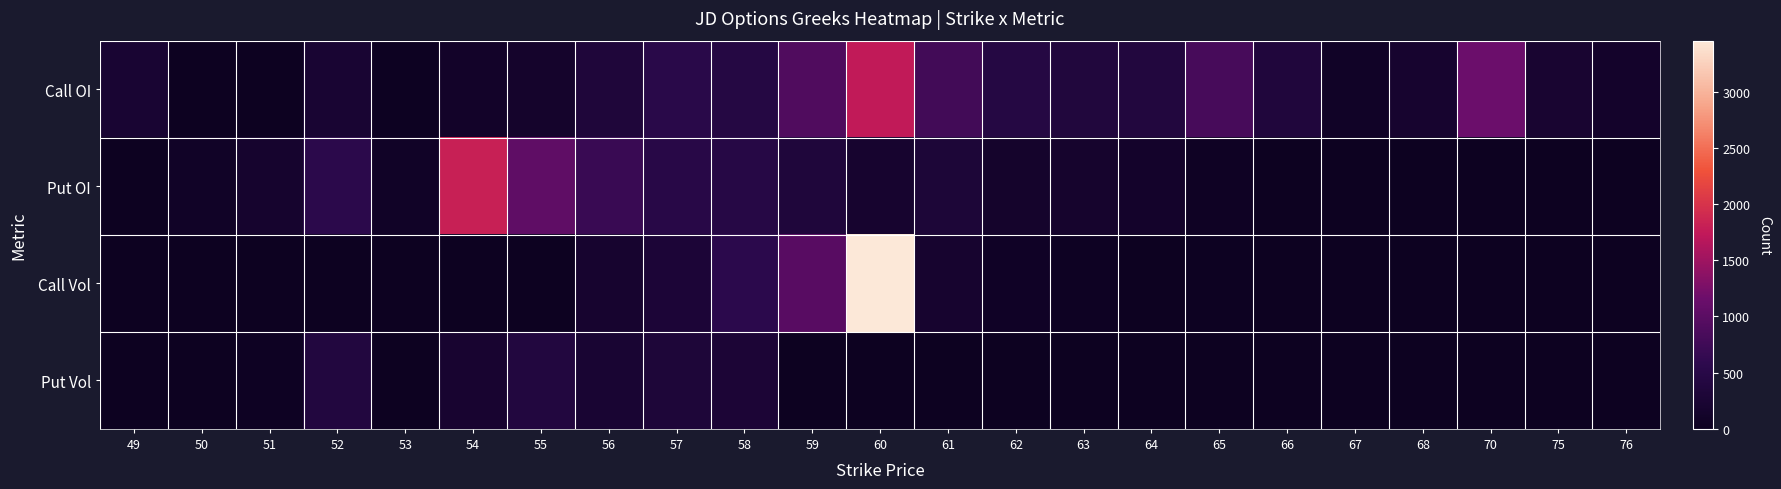

Between 61 and 55, which is larger?

61